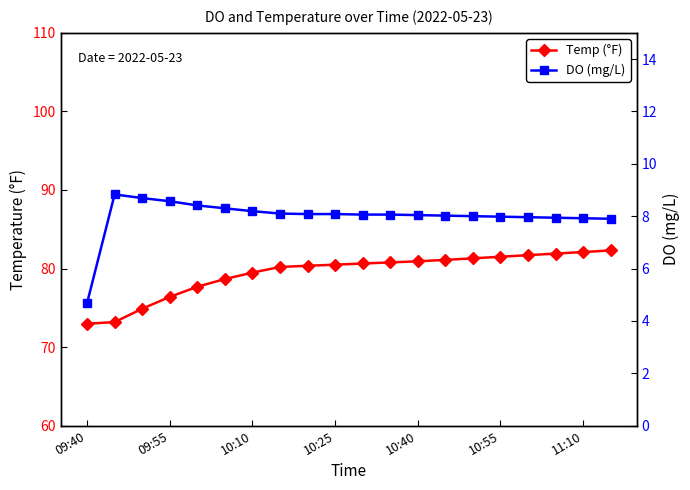

What is the sum of all DO (mg/L) values?

159.8